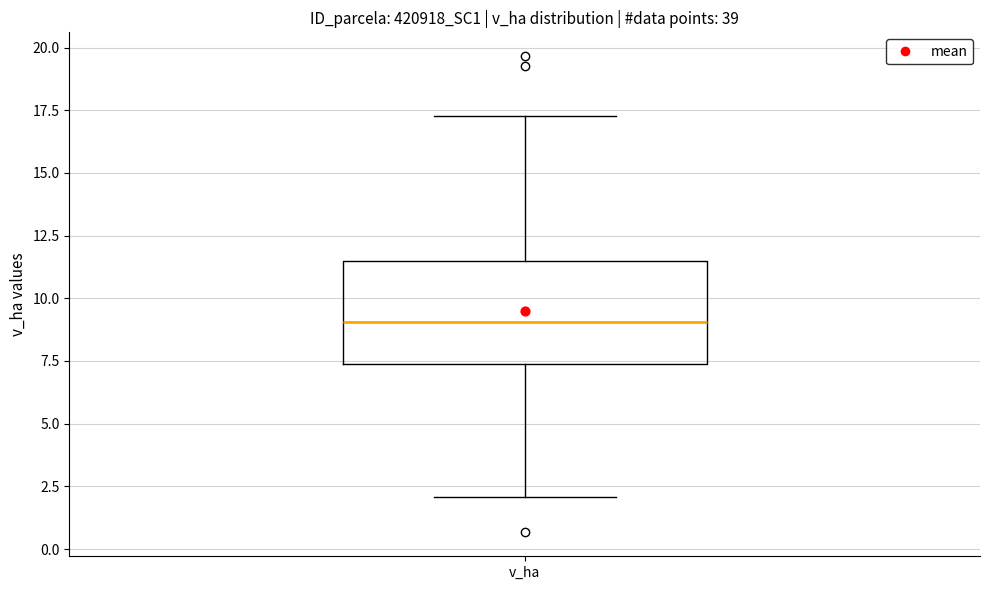

Read this box plot against the y-axis: the position of the median line, the range covered by the box, and the ends of both whiskers. The values are not printed on the chart, so give them approximately, as read against the axis.

median 9.0, box 7.5 to 11.5, whiskers 2.0 to 17.5